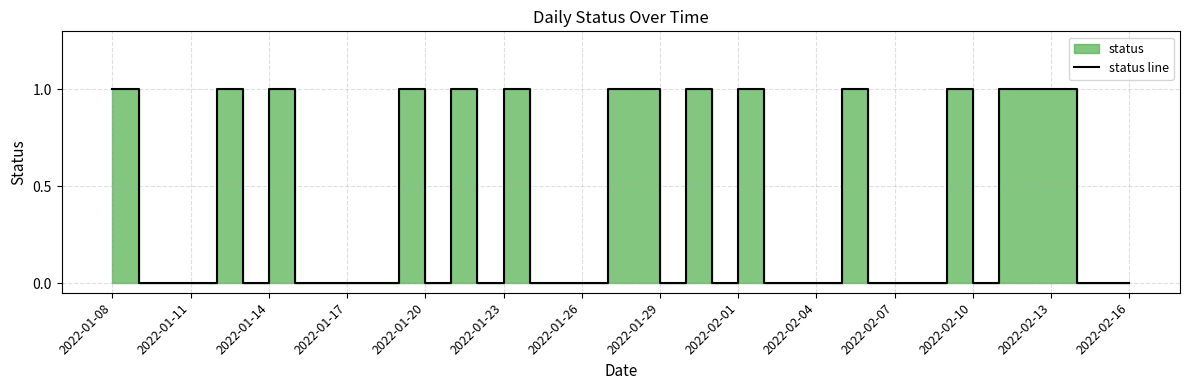

The value at 17 is 0. True or false?

True